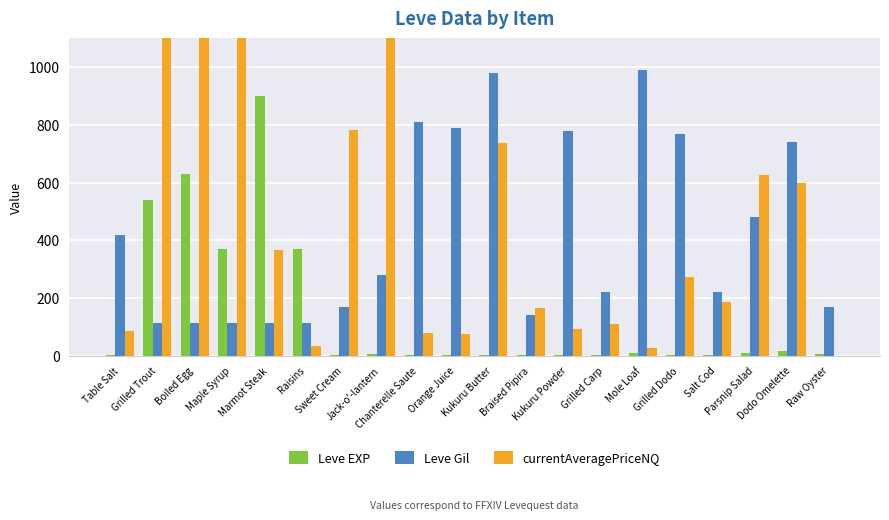

What is the greatest value displayed?

1100.0